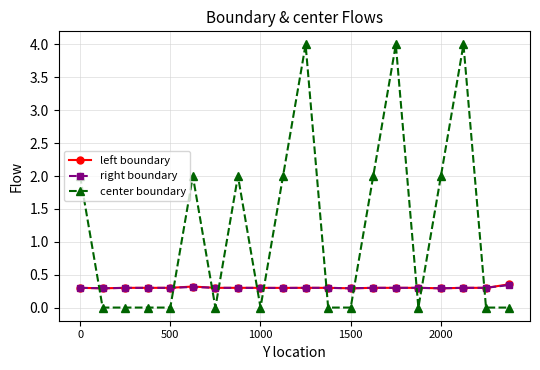

Which series has the widest spread of values?

center boundary